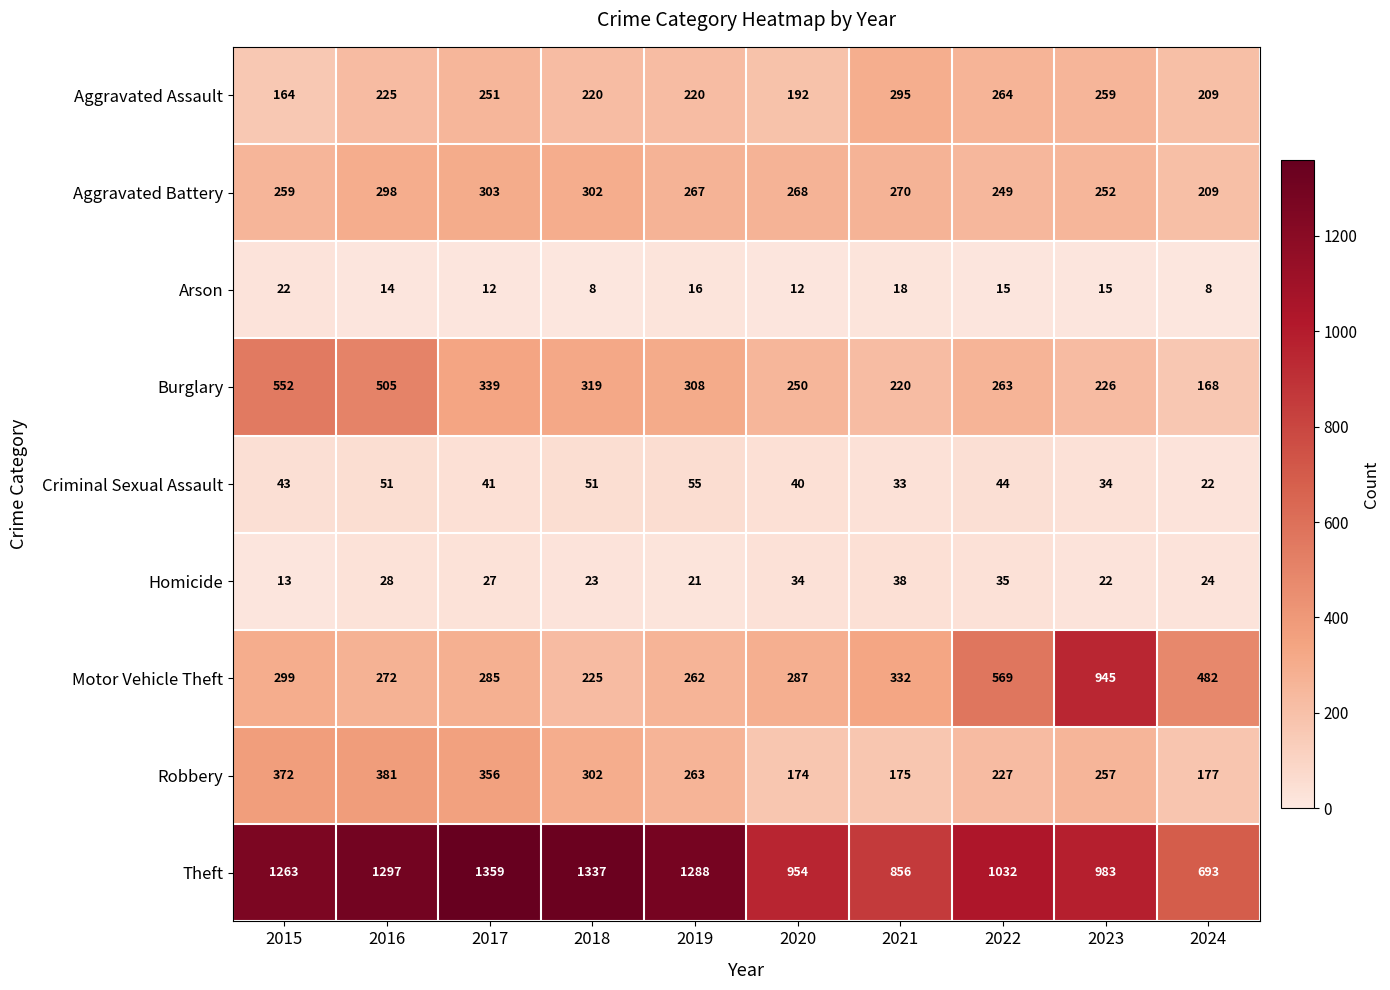

At which label does Aggravated Battery first exceed 268?

2016